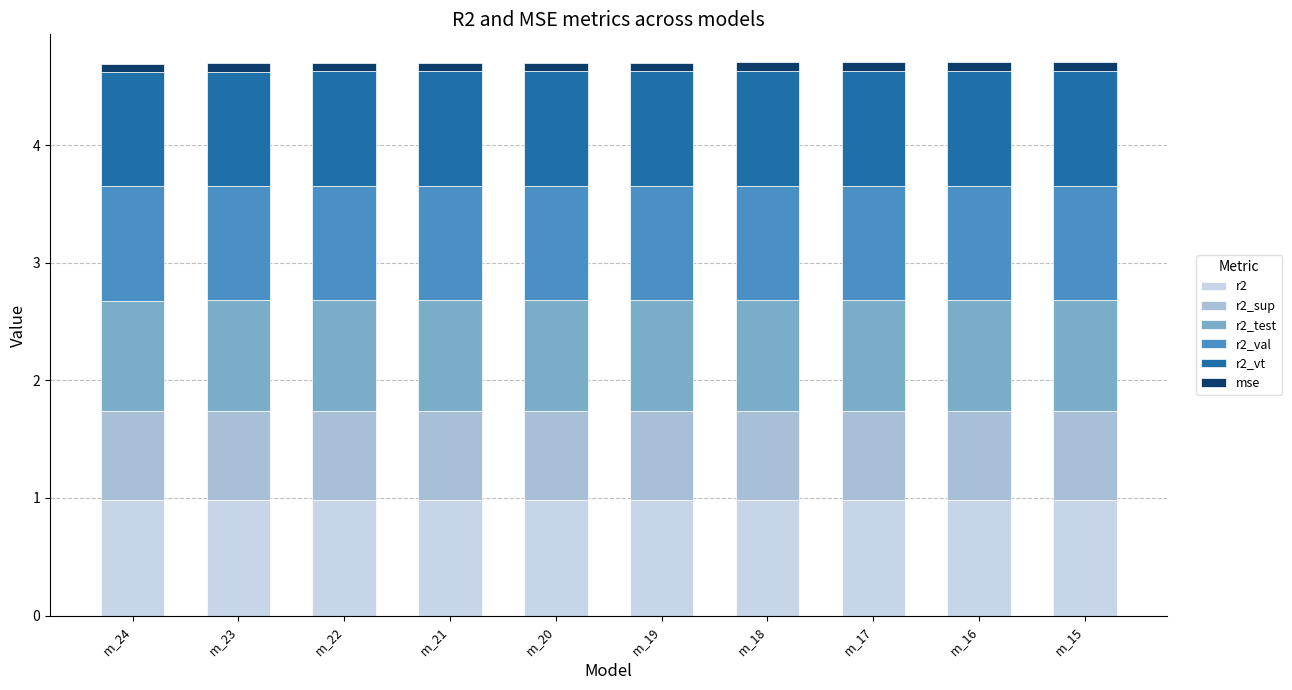

True or false: r2 has a value of 0.3 at m_15.

False